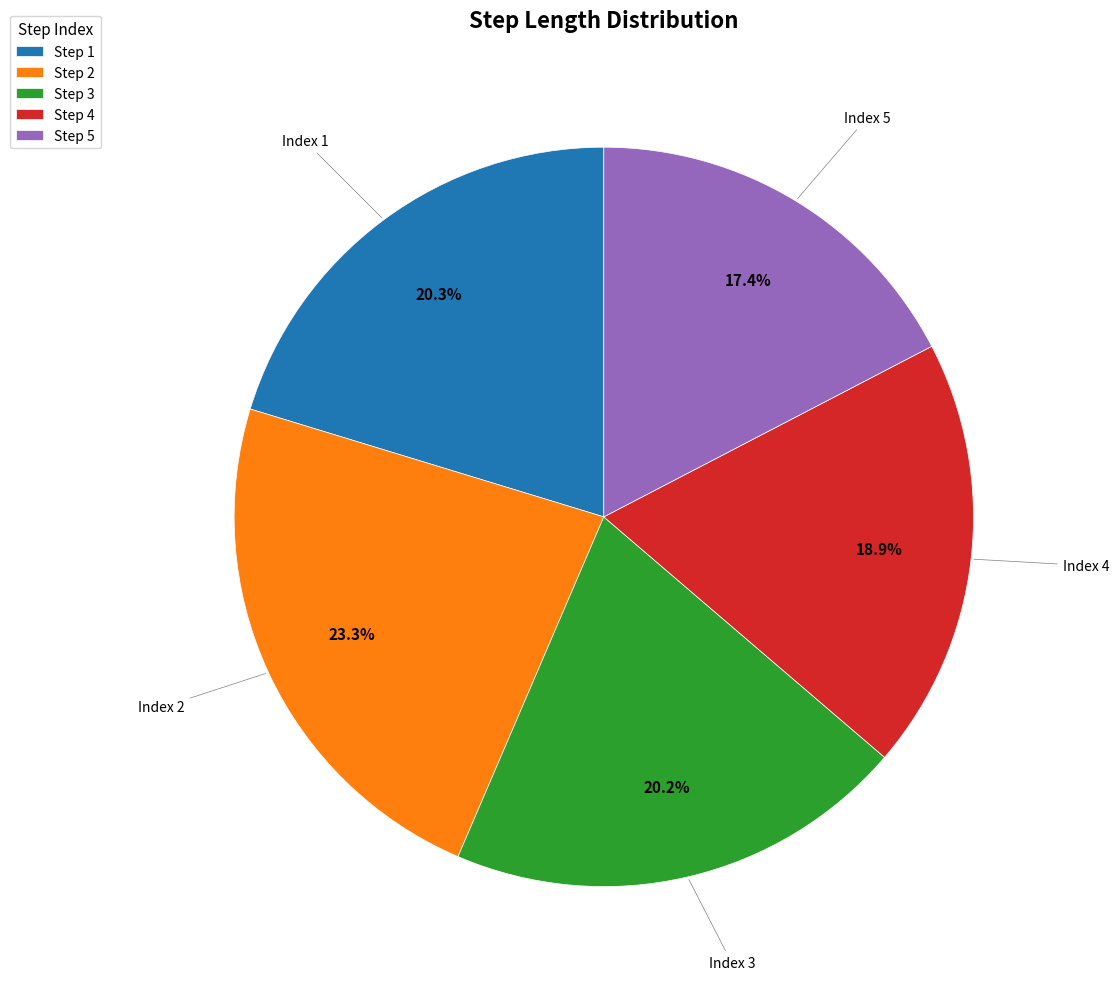

Which has a higher value, Step 4 or Step 2?

Step 2